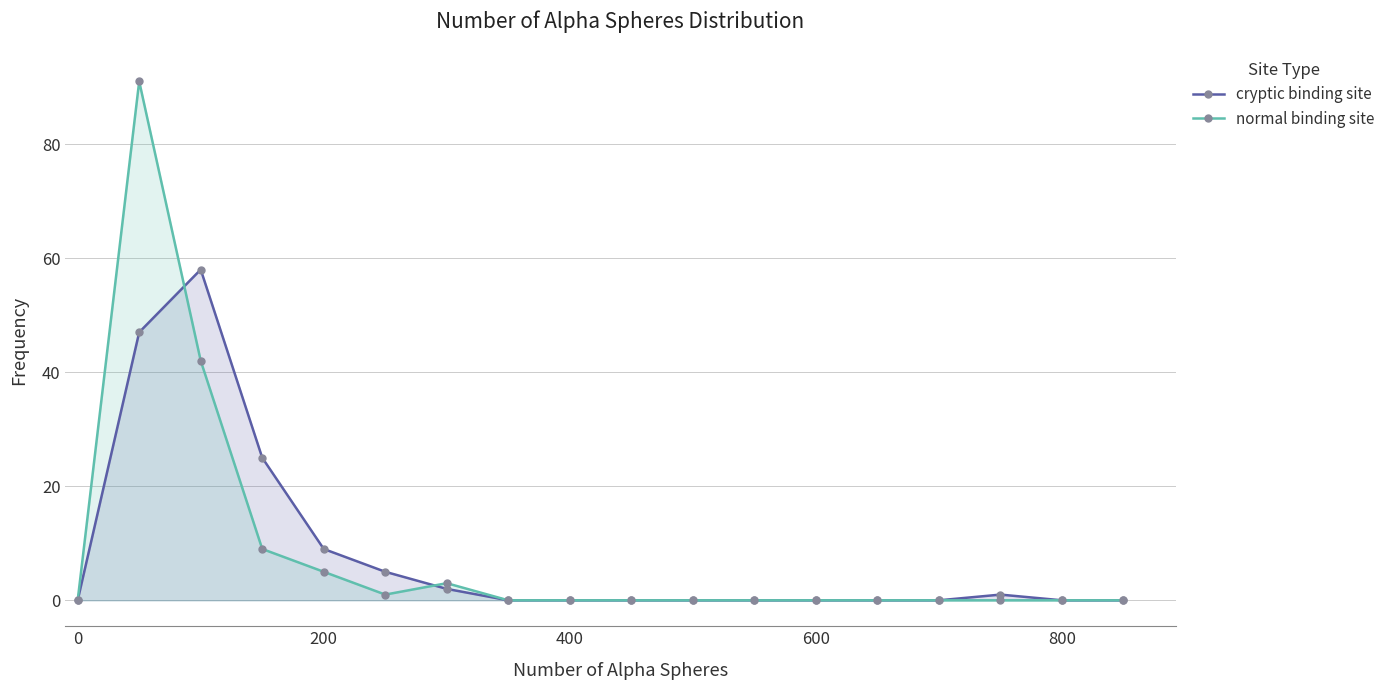

True or false: normal binding site has more than 2 interior local peaks.

False